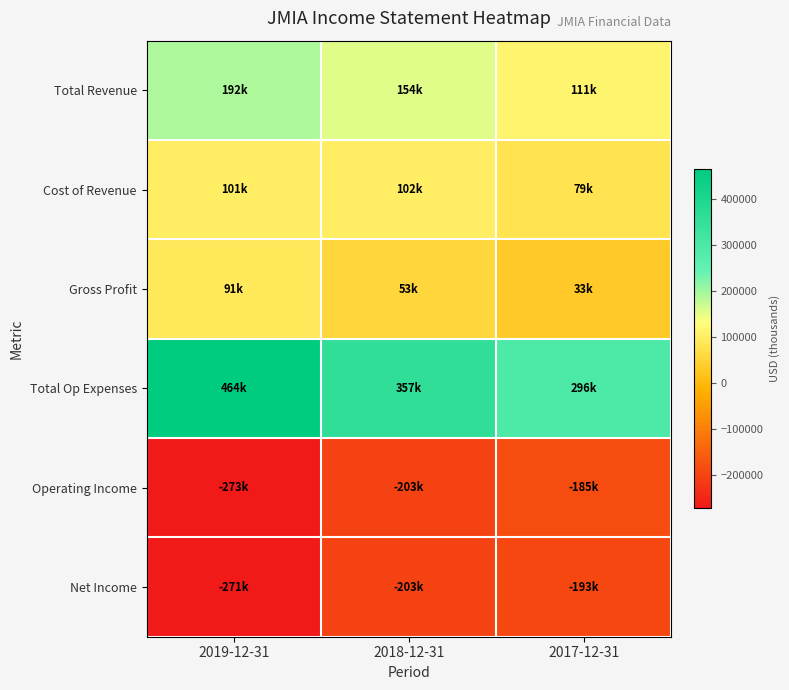

List the series in order of their peak value, highest first.

Total Op Expenses, Total Revenue, Cost of Revenue, Gross Profit, Operating Income, Net Income